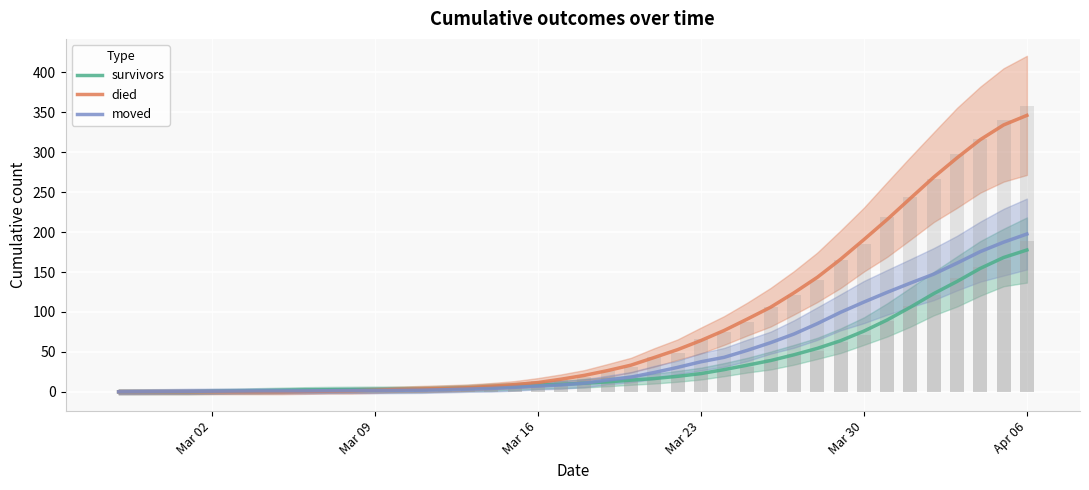

How many positive values does the died series have?

32